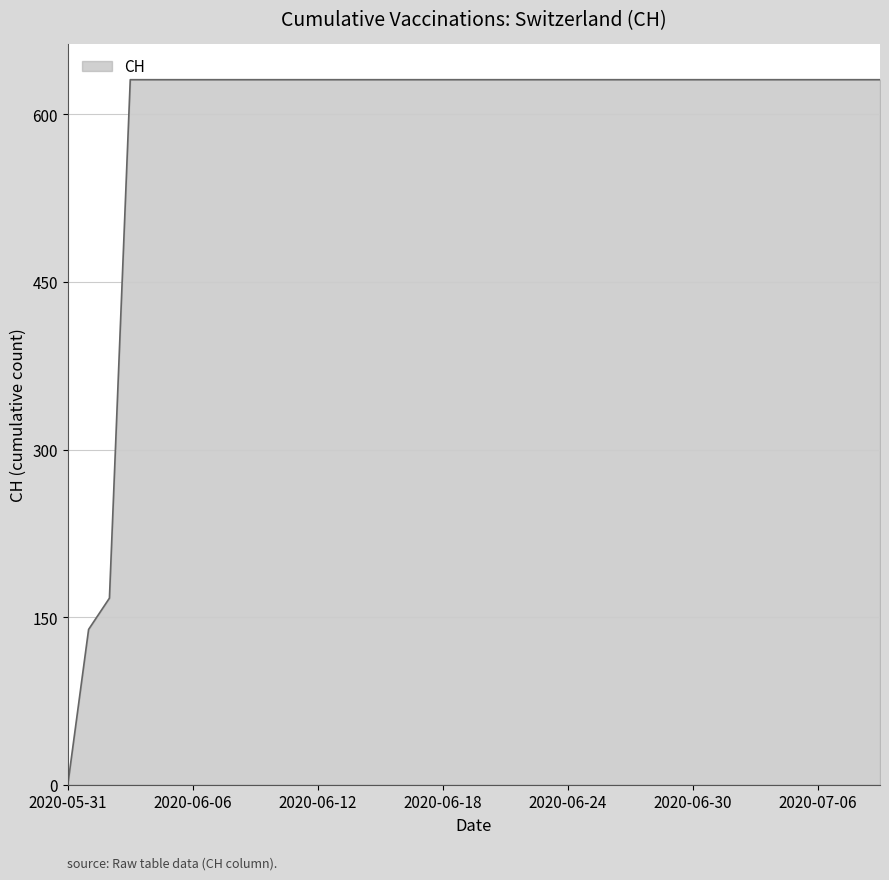

Count the number of categories in the chart.

40